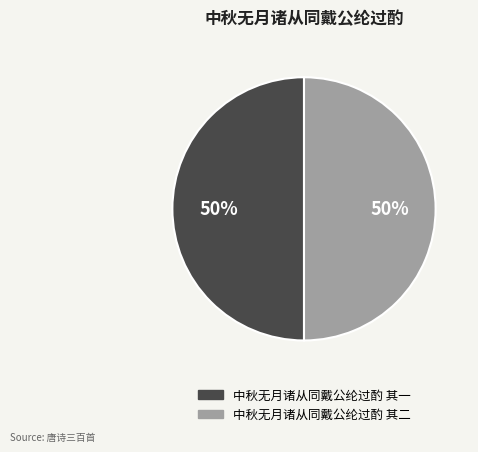

How many slices are in this pie chart?

2